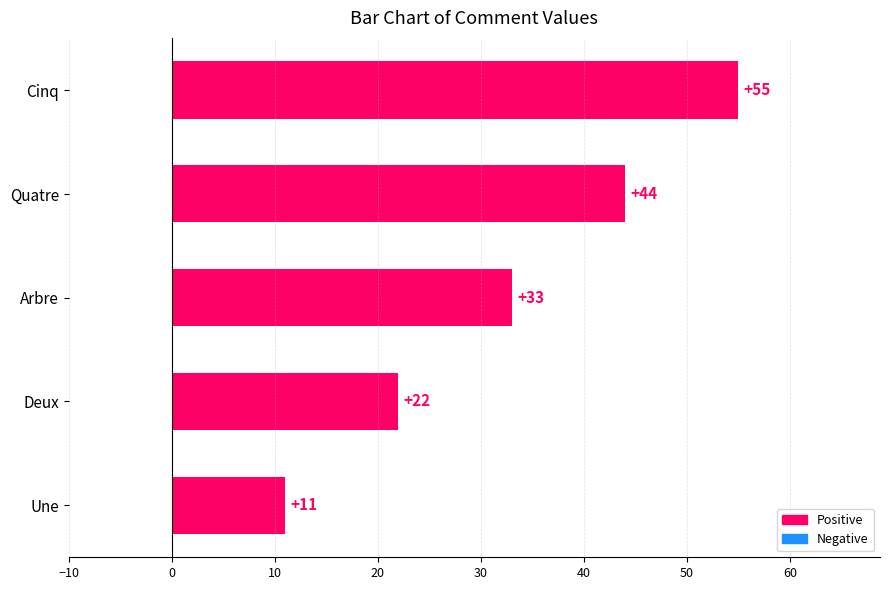

Reading bottom to top, what are all the values shown in this chart?

11	22	33	44	55